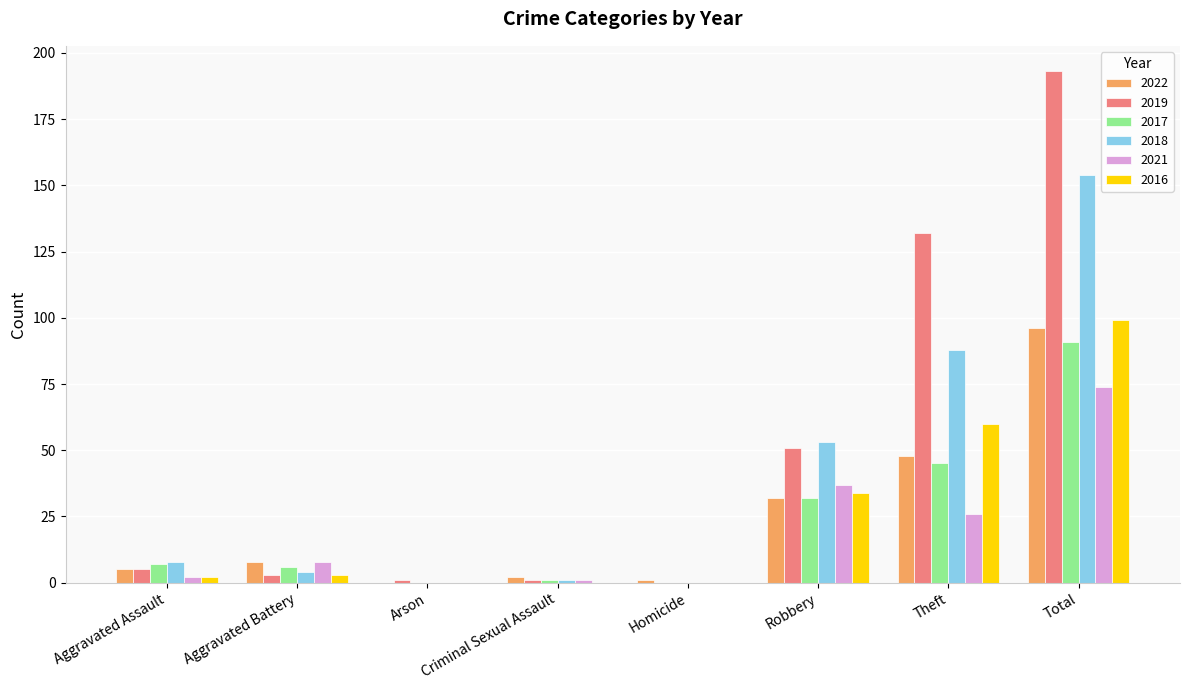

How many values in 2019 are above zero?

7